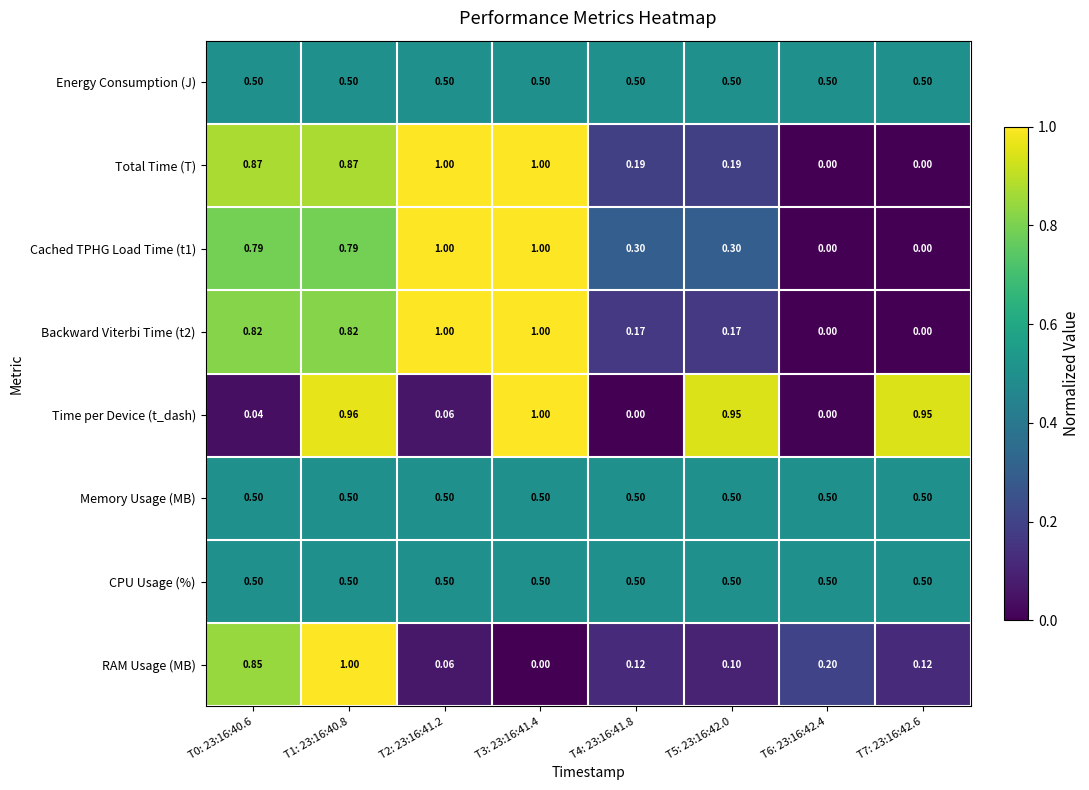

Between T0: 23:16:40.6 and T2: 23:16:41.2, which series saw the biggest shift?

RAM Usage (MB)